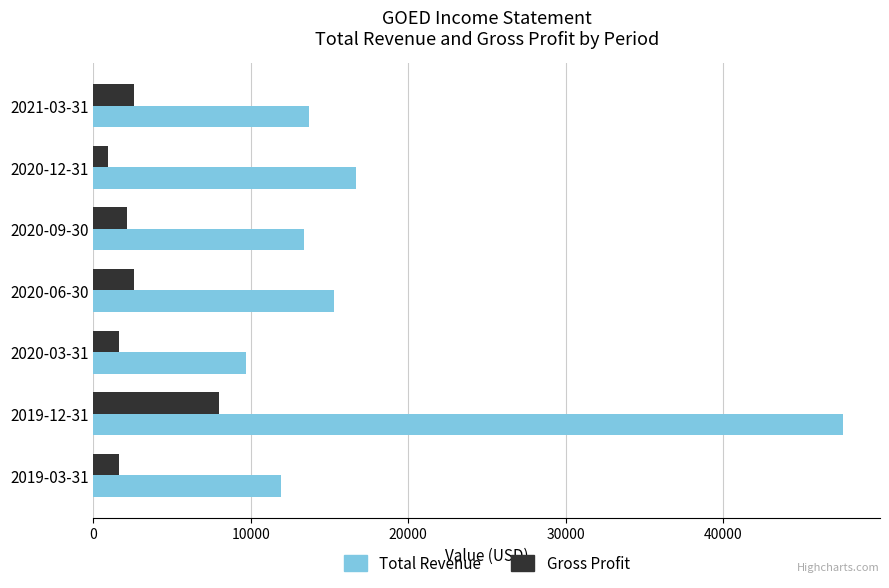

Where is Total Revenue nearest to the value 28650?

2020-12-31